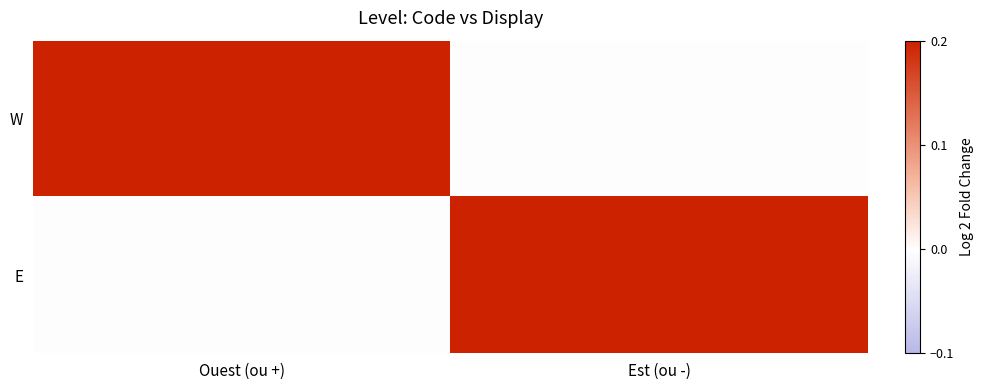

At how many categories does at least one series exceed 0?

2